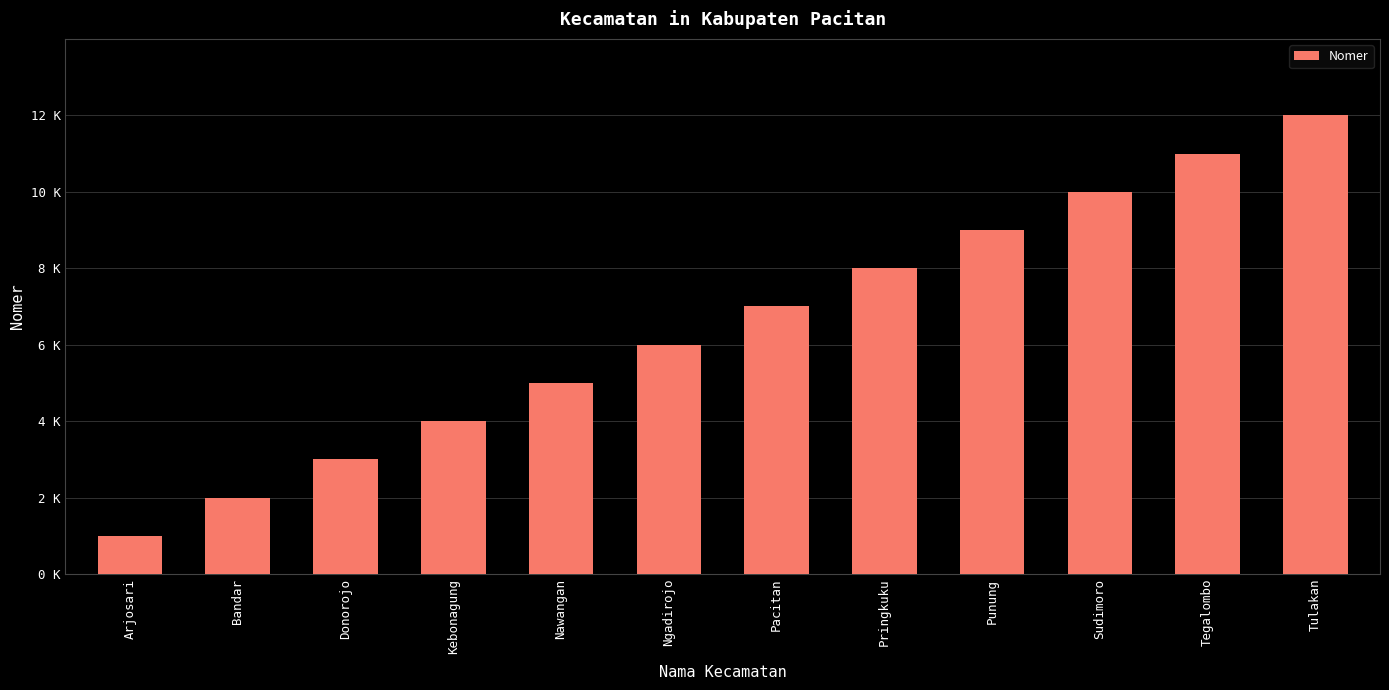

Which category has the highest value across all series?

Tulakan